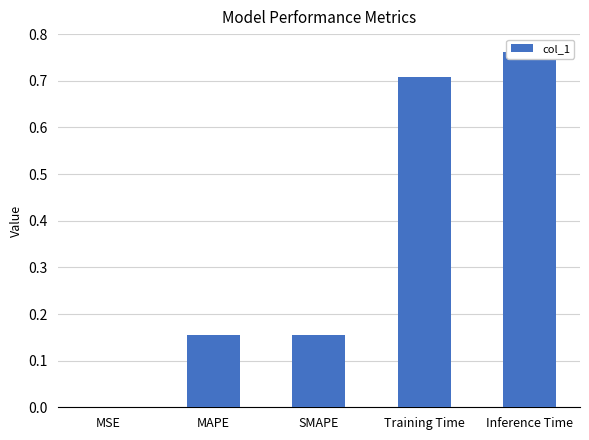

Which category has the highest value across all series?

Inference Time